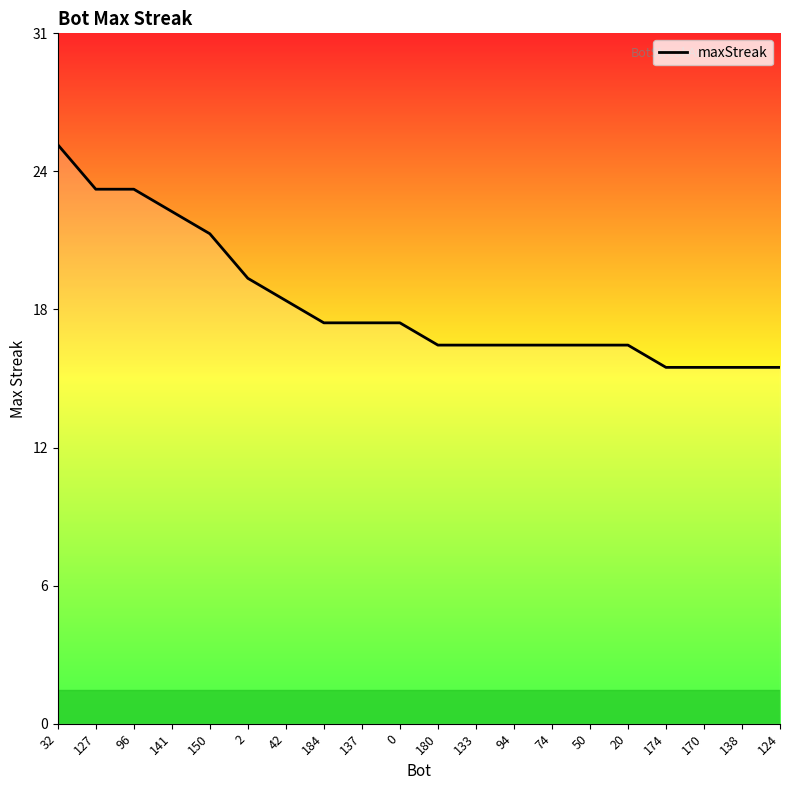

Where is the data nearest to the value 21?

150